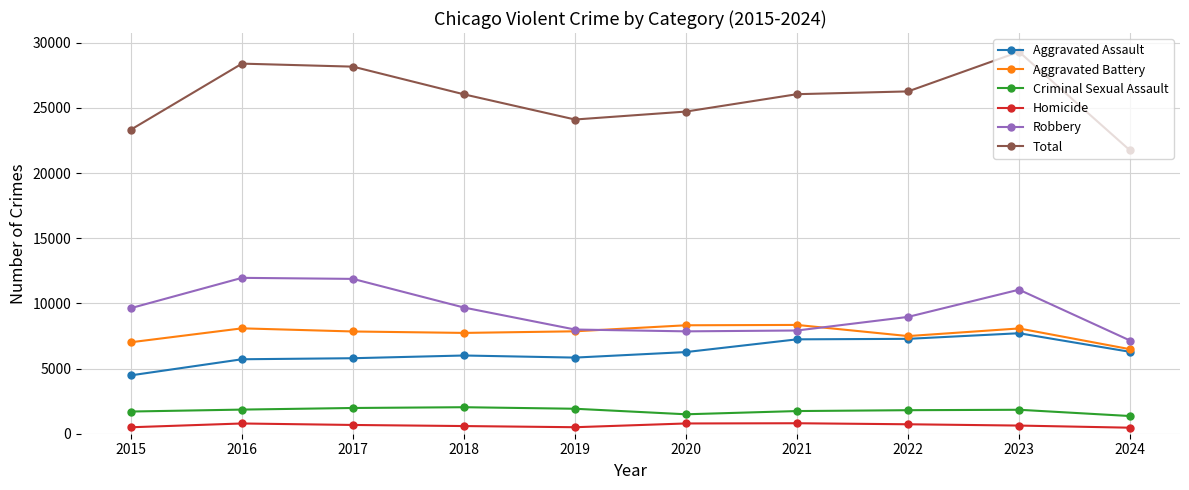

Is it true that Criminal Sexual Assault equals 3034 at 2017?

False